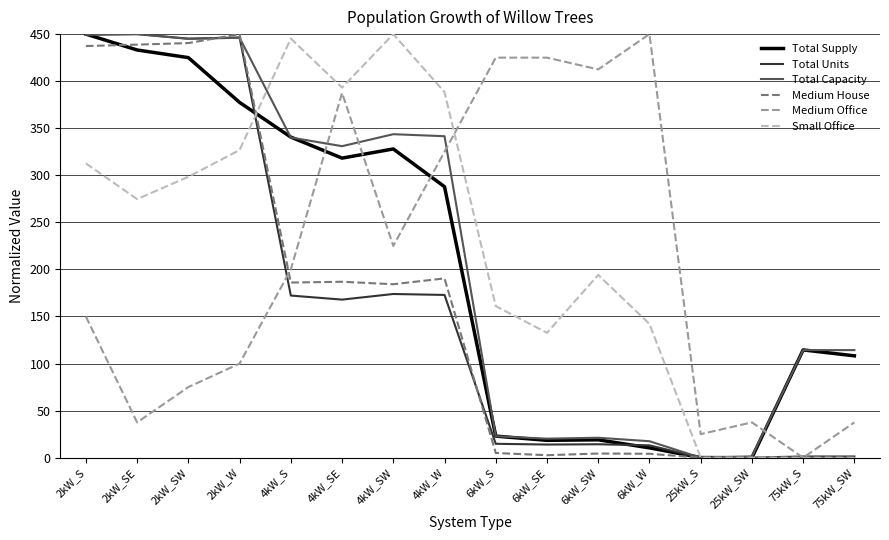

The Total Capacity series shows 22.8 at 6kW_S. True or false?

True